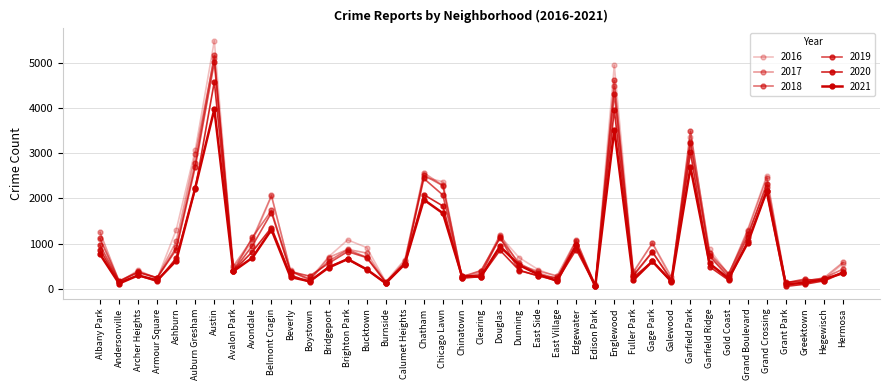

Which has a higher value, Douglas or Galewood?

Douglas